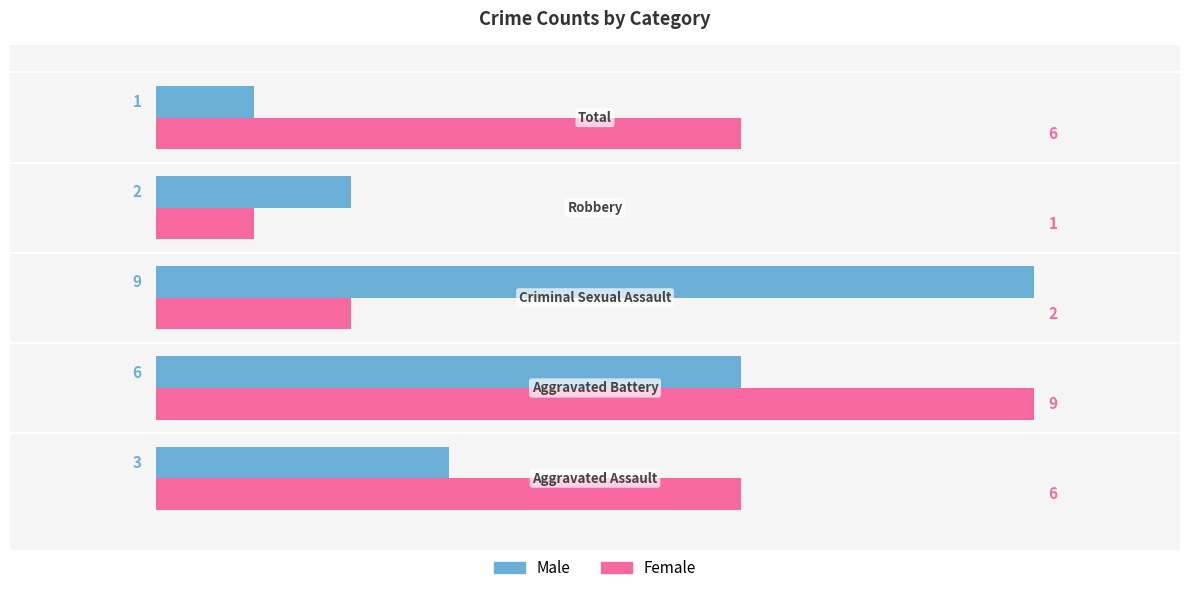

How many Female values are between 2 and 6?

3